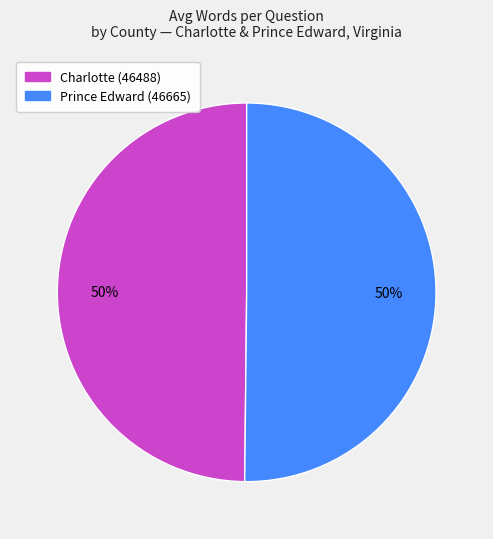

To the nearest percent, what percentage of the pie is Charlotte (46488)?

50%